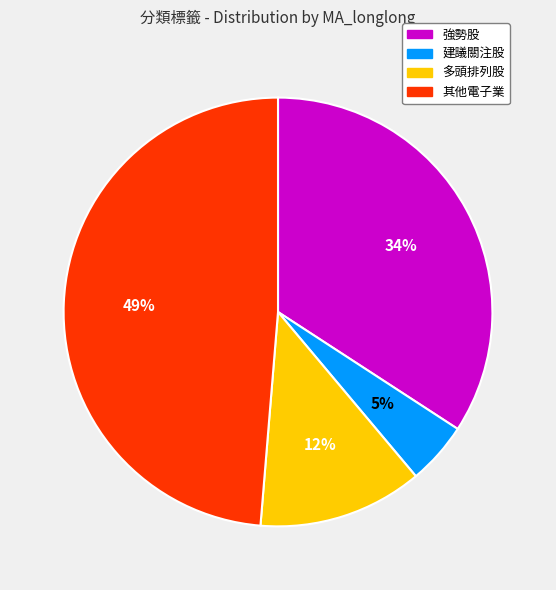

Is there any slice that represents more than half of the pie?

No